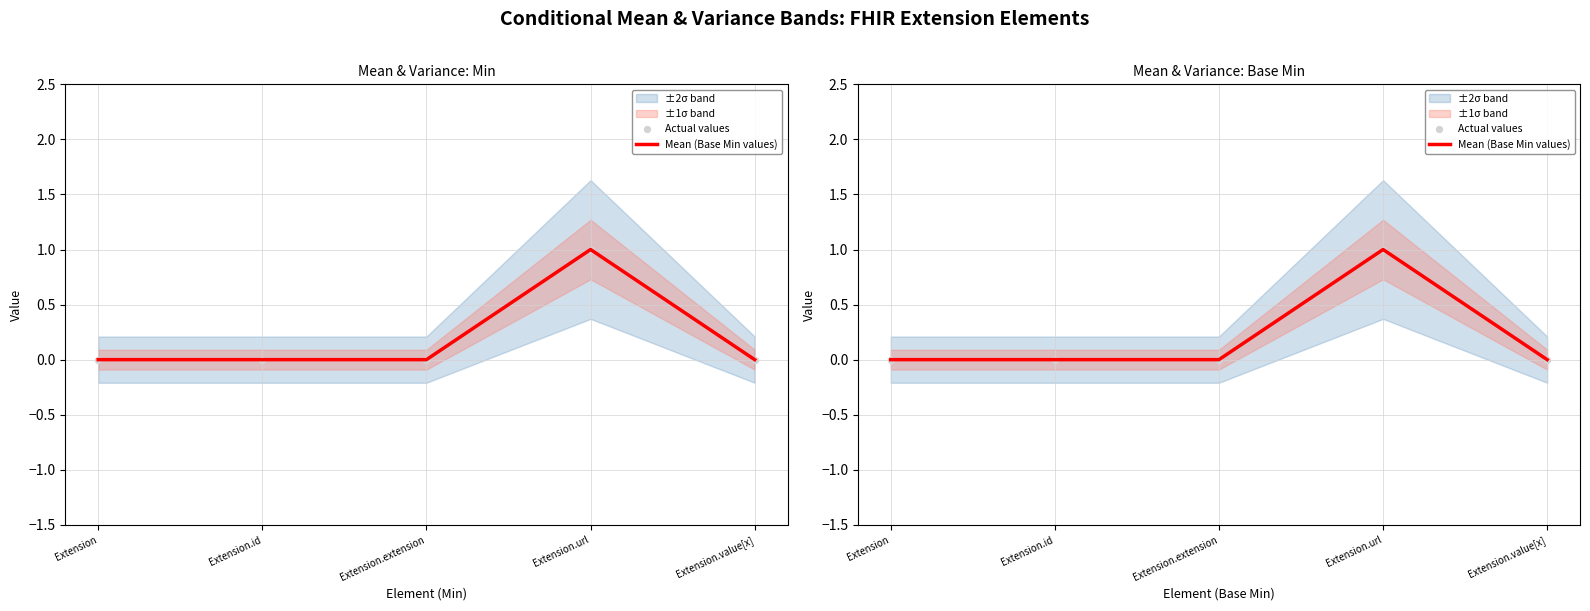

Is the value of Mean (Base Min values) at Extension.id greater than the value of Actual values at Extension.id?

No